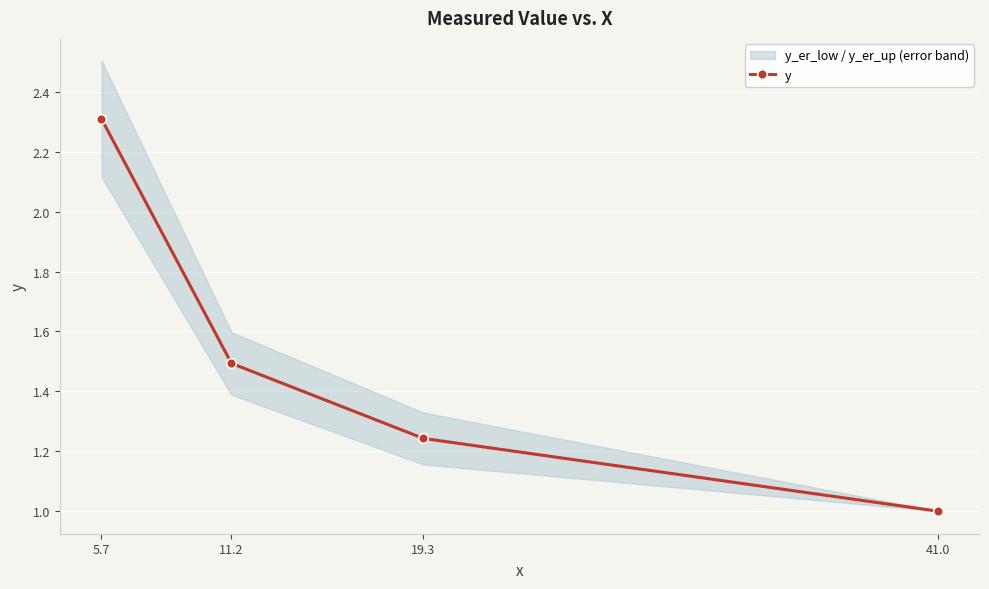

Reading left to right, list all the values displayed in this chart.

2.3	1.5	1.2	1.0